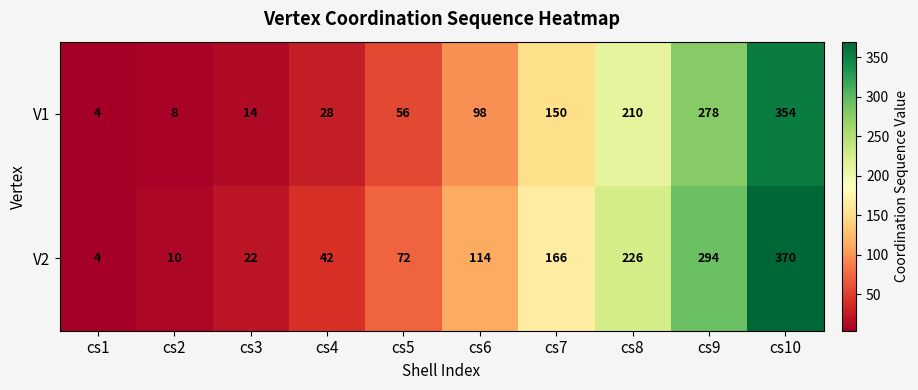

At which category is the sum across all series the highest?

cs10